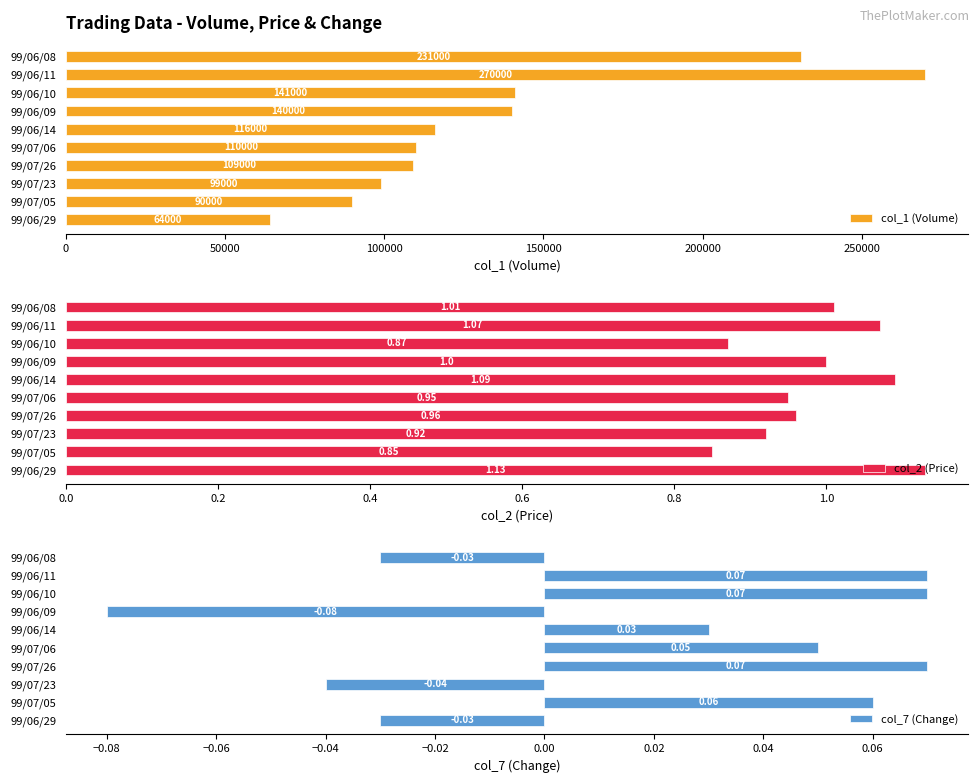

How many groups of bars are there?

10